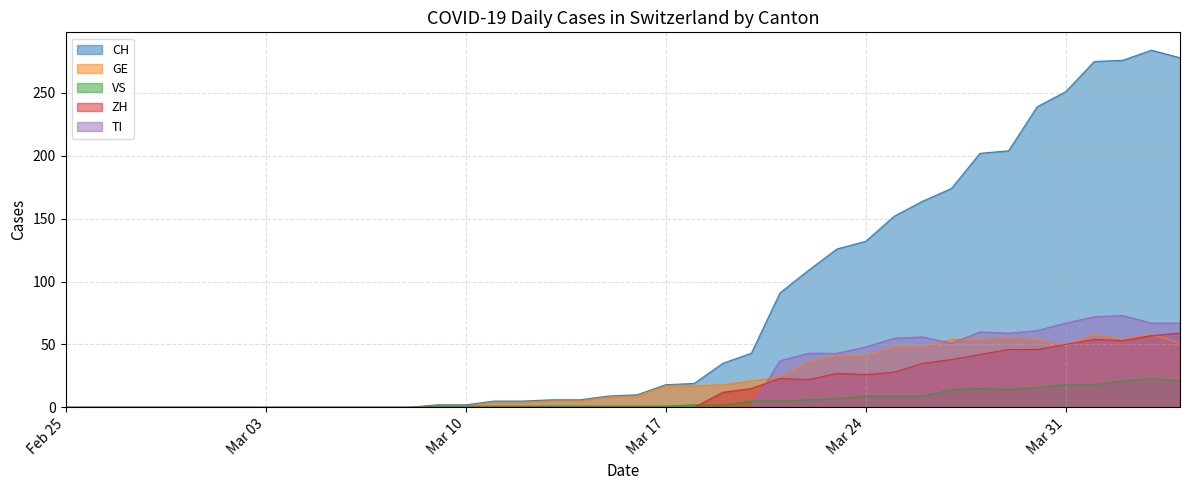

What is the highest value of the TI series?

73